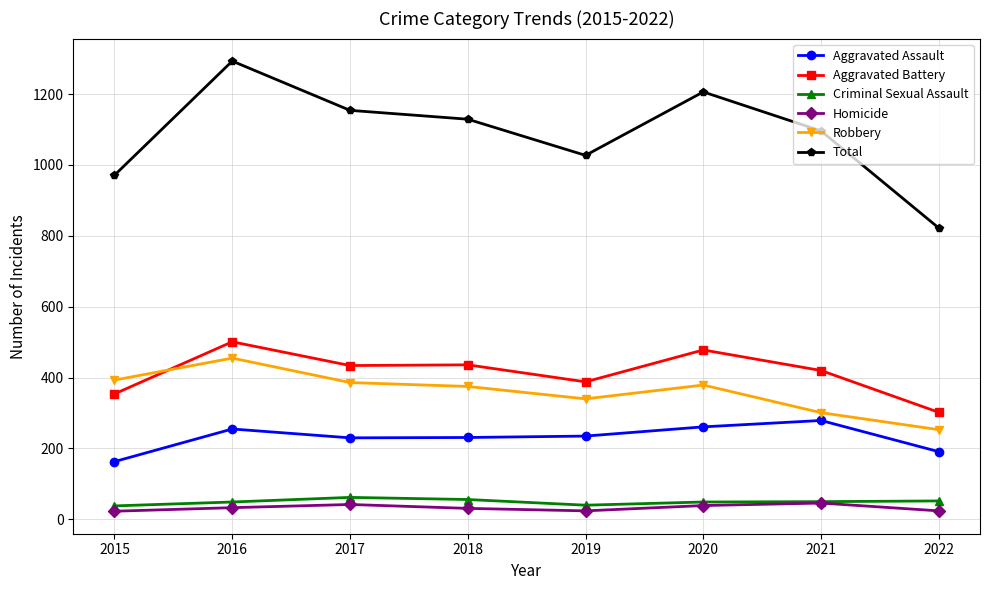

The value of Aggravated Assault at 2016 is 255. True or false?

True